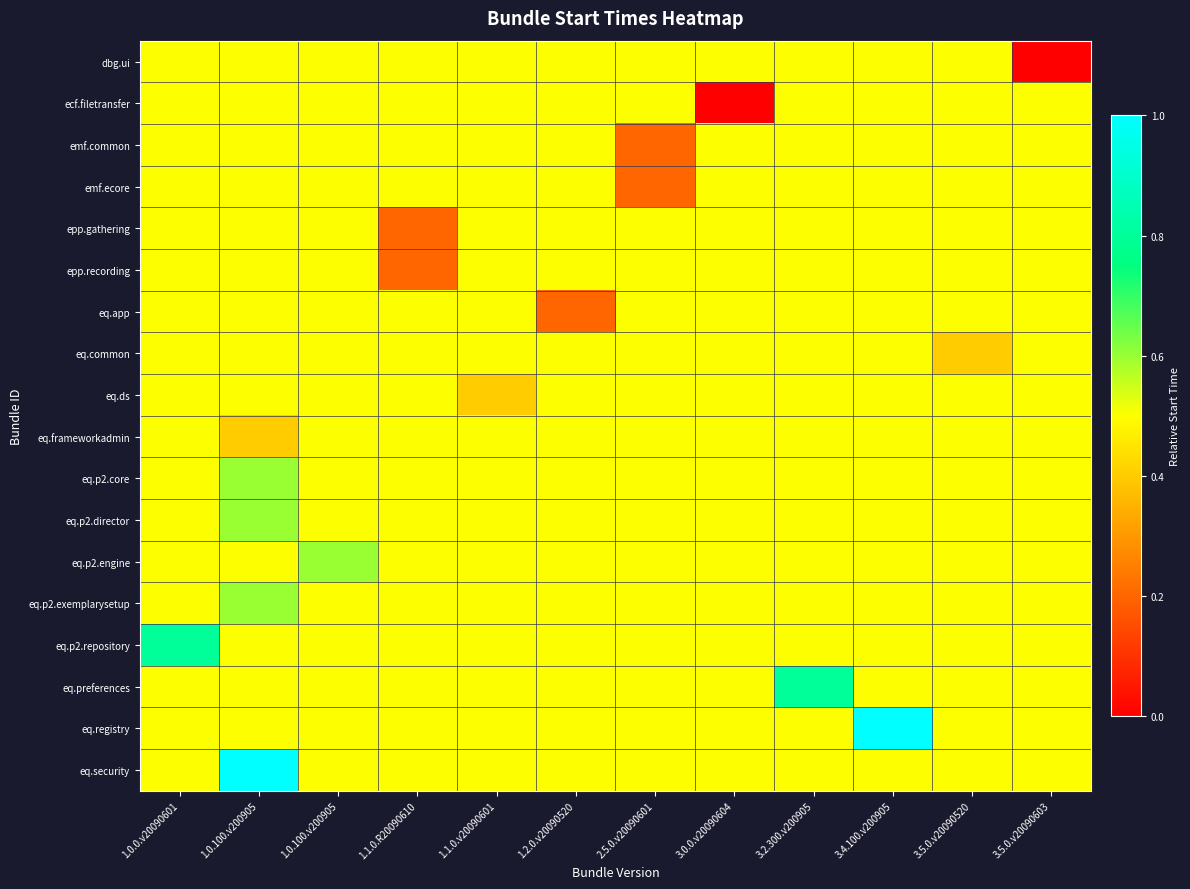

Reading left to right, transcribe all the data shown in this chart.

row_0: 1.0.0.v20090601=0.5	1.0.100.v200905=0.5	1.0.100.v200905=0.5	1.1.0.R20090610=0.5	1.1.0.v20090601=0.5	1.2.0.v20090520=0.5	2.5.0.v20090601=0.5	3.0.0.v20090604=0.5	3.2.300.v200905=0.5	3.4.100.v200905=0.5	3.5.0.v20090520=0.5	3.5.0.v20090603=0.0
row_1: 1.0.0.v20090601=0.5	1.0.100.v200905=0.5	1.0.100.v200905=0.5	1.1.0.R20090610=0.5	1.1.0.v20090601=0.5	1.2.0.v20090520=0.5	2.5.0.v20090601=0.5	3.0.0.v20090604=0.0	3.2.300.v200905=0.5	3.4.100.v200905=0.5	3.5.0.v20090520=0.5	3.5.0.v20090603=0.5
row_2: 1.0.0.v20090601=0.5	1.0.100.v200905=0.5	1.0.100.v200905=0.5	1.1.0.R20090610=0.5	1.1.0.v20090601=0.5	1.2.0.v20090520=0.5	2.5.0.v20090601=0.2	3.0.0.v20090604=0.5	3.2.300.v200905=0.5	3.4.100.v200905=0.5	3.5.0.v20090520=0.5	3.5.0.v20090603=0.5
row_3: 1.0.0.v20090601=0.5	1.0.100.v200905=0.5	1.0.100.v200905=0.5	1.1.0.R20090610=0.5	1.1.0.v20090601=0.5	1.2.0.v20090520=0.5	2.5.0.v20090601=0.2	3.0.0.v20090604=0.5	3.2.300.v200905=0.5	3.4.100.v200905=0.5	3.5.0.v20090520=0.5	3.5.0.v20090603=0.5
row_4: 1.0.0.v20090601=0.5	1.0.100.v200905=0.5	1.0.100.v200905=0.5	1.1.0.R20090610=0.2	1.1.0.v20090601=0.5	1.2.0.v20090520=0.5	2.5.0.v20090601=0.5	3.0.0.v20090604=0.5	3.2.300.v200905=0.5	3.4.100.v200905=0.5	3.5.0.v20090520=0.5	3.5.0.v20090603=0.5
row_5: 1.0.0.v20090601=0.5	1.0.100.v200905=0.5	1.0.100.v200905=0.5	1.1.0.R20090610=0.2	1.1.0.v20090601=0.5	1.2.0.v20090520=0.5	2.5.0.v20090601=0.5	3.0.0.v20090604=0.5	3.2.300.v200905=0.5	3.4.100.v200905=0.5	3.5.0.v20090520=0.5	3.5.0.v20090603=0.5
row_6: 1.0.0.v20090601=0.5	1.0.100.v200905=0.5	1.0.100.v200905=0.5	1.1.0.R20090610=0.5	1.1.0.v20090601=0.5	1.2.0.v20090520=0.2	2.5.0.v20090601=0.5	3.0.0.v20090604=0.5	3.2.300.v200905=0.5	3.4.100.v200905=0.5	3.5.0.v20090520=0.5	3.5.0.v20090603=0.5
row_7: 1.0.0.v20090601=0.5	1.0.100.v200905=0.5	1.0.100.v200905=0.5	1.1.0.R20090610=0.5	1.1.0.v20090601=0.5	1.2.0.v20090520=0.5	2.5.0.v20090601=0.5	3.0.0.v20090604=0.5	3.2.300.v200905=0.5	3.4.100.v200905=0.5	3.5.0.v20090520=0.4	3.5.0.v20090603=0.5
row_8: 1.0.0.v20090601=0.5	1.0.100.v200905=0.5	1.0.100.v200905=0.5	1.1.0.R20090610=0.5	1.1.0.v20090601=0.4	1.2.0.v20090520=0.5	2.5.0.v20090601=0.5	3.0.0.v20090604=0.5	3.2.300.v200905=0.5	3.4.100.v200905=0.5	3.5.0.v20090520=0.5	3.5.0.v20090603=0.5
row_9: 1.0.0.v20090601=0.5	1.0.100.v200905=0.4	1.0.100.v200905=0.5	1.1.0.R20090610=0.5	1.1.0.v20090601=0.5	1.2.0.v20090520=0.5	2.5.0.v20090601=0.5	3.0.0.v20090604=0.5	3.2.300.v200905=0.5	3.4.100.v200905=0.5	3.5.0.v20090520=0.5	3.5.0.v20090603=0.5
row_10: 1.0.0.v20090601=0.5	1.0.100.v200905=0.6	1.0.100.v200905=0.5	1.1.0.R20090610=0.5	1.1.0.v20090601=0.5	1.2.0.v20090520=0.5	2.5.0.v20090601=0.5	3.0.0.v20090604=0.5	3.2.300.v200905=0.5	3.4.100.v200905=0.5	3.5.0.v20090520=0.5	3.5.0.v20090603=0.5
row_11: 1.0.0.v20090601=0.5	1.0.100.v200905=0.6	1.0.100.v200905=0.5	1.1.0.R20090610=0.5	1.1.0.v20090601=0.5	1.2.0.v20090520=0.5	2.5.0.v20090601=0.5	3.0.0.v20090604=0.5	3.2.300.v200905=0.5	3.4.100.v200905=0.5	3.5.0.v20090520=0.5	3.5.0.v20090603=0.5
row_12: 1.0.0.v20090601=0.5	1.0.100.v200905=0.5	1.0.100.v200905=0.6	1.1.0.R20090610=0.5	1.1.0.v20090601=0.5	1.2.0.v20090520=0.5	2.5.0.v20090601=0.5	3.0.0.v20090604=0.5	3.2.300.v200905=0.5	3.4.100.v200905=0.5	3.5.0.v20090520=0.5	3.5.0.v20090603=0.5
row_13: 1.0.0.v20090601=0.5	1.0.100.v200905=0.6	1.0.100.v200905=0.5	1.1.0.R20090610=0.5	1.1.0.v20090601=0.5	1.2.0.v20090520=0.5	2.5.0.v20090601=0.5	3.0.0.v20090604=0.5	3.2.300.v200905=0.5	3.4.100.v200905=0.5	3.5.0.v20090520=0.5	3.5.0.v20090603=0.5
row_14: 1.0.0.v20090601=0.8	1.0.100.v200905=0.5	1.0.100.v200905=0.5	1.1.0.R20090610=0.5	1.1.0.v20090601=0.5	1.2.0.v20090520=0.5	2.5.0.v20090601=0.5	3.0.0.v20090604=0.5	3.2.300.v200905=0.5	3.4.100.v200905=0.5	3.5.0.v20090520=0.5	3.5.0.v20090603=0.5
row_15: 1.0.0.v20090601=0.5	1.0.100.v200905=0.5	1.0.100.v200905=0.5	1.1.0.R20090610=0.5	1.1.0.v20090601=0.5	1.2.0.v20090520=0.5	2.5.0.v20090601=0.5	3.0.0.v20090604=0.5	3.2.300.v200905=0.8	3.4.100.v200905=0.5	3.5.0.v20090520=0.5	3.5.0.v20090603=0.5
row_16: 1.0.0.v20090601=0.5	1.0.100.v200905=0.5	1.0.100.v200905=0.5	1.1.0.R20090610=0.5	1.1.0.v20090601=0.5	1.2.0.v20090520=0.5	2.5.0.v20090601=0.5	3.0.0.v20090604=0.5	3.2.300.v200905=0.5	3.4.100.v200905=1.0	3.5.0.v20090520=0.5	3.5.0.v20090603=0.5
row_17: 1.0.0.v20090601=0.5	1.0.100.v200905=1.0	1.0.100.v200905=0.5	1.1.0.R20090610=0.5	1.1.0.v20090601=0.5	1.2.0.v20090520=0.5	2.5.0.v20090601=0.5	3.0.0.v20090604=0.5	3.2.300.v200905=0.5	3.4.100.v200905=0.5	3.5.0.v20090520=0.5	3.5.0.v20090603=0.5